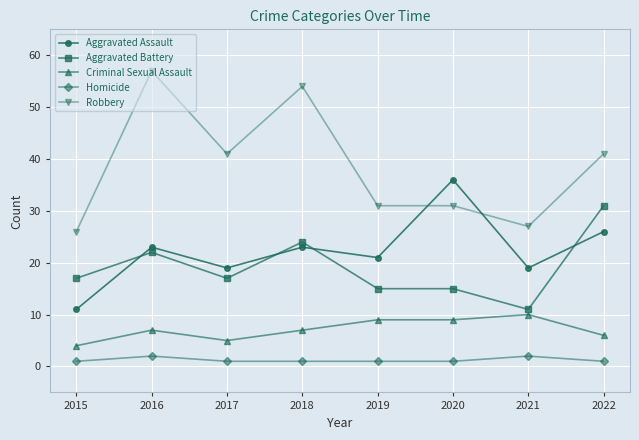

What is the value of the Homicide point at the 5th from the left?

1